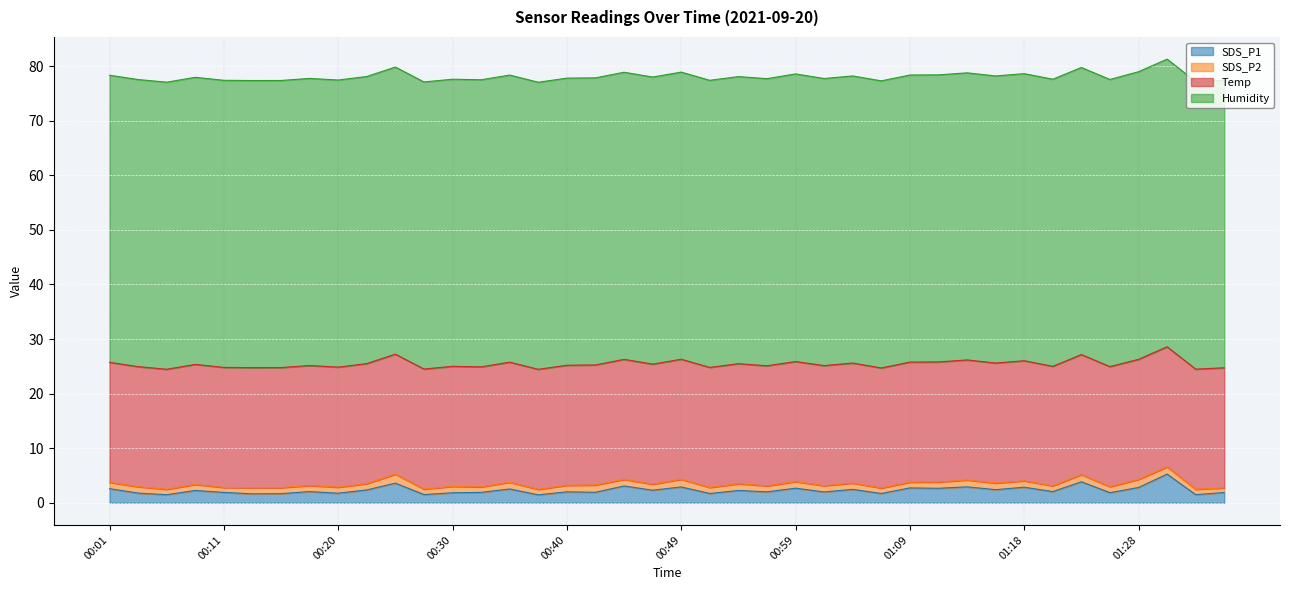

Reading right to left, what are all the values shown in this chart?

SDS_P1: 01:35=1.9	01:33=1.5	01:31=5.2	01:28=2.8	01:26=1.9	01:23=3.9	01:21=2.0	01:18=2.9	01:16=2.4	01:14=2.9	01:11=2.6	01:09=2.7	01:06=1.7	01:04=2.5	01:01=2.0	00:59=2.7	00:57=2.0	00:54=2.2	00:52=1.7	00:49=2.9	00:47=2.3	00:44=3.1	00:42=1.9	00:40=2.0	00:37=1.4	00:35=2.5	00:32=1.9	00:30=1.8	00:28=1.5	00:25=3.6	00:23=2.4	00:20=1.8	00:18=2.0	00:15=1.7	00:13=1.6	00:11=1.9	00:08=2.2	00:06=1.5	00:03=1.8	00:01=2.6
SDS_P2: 01:35=0.8	01:33=1.0	01:31=1.3	01:28=1.5	01:26=1.1	01:23=1.3	01:21=1.1	01:18=1.2	01:16=1.2	01:14=1.2	01:11=1.1	01:09=1.1	01:06=1.0	01:04=1.1	01:01=1.1	00:59=1.2	00:57=1.1	00:54=1.2	00:52=1.1	00:49=1.4	00:47=1.1	00:44=1.2	00:42=1.3	00:40=1.2	00:37=1.0	00:35=1.2	00:32=1.0	00:30=1.2	00:28=1.0	00:25=1.6	00:23=1.1	00:20=1.1	00:18=1.1	00:15=1.1	00:13=1.1	00:11=0.9	00:08=1.1	00:06=1.0	00:03=1.2	00:01=1.1
Temp: 01:35=22.0	01:33=22.0	01:31=22.0	01:28=22.0	01:26=22.0	01:23=22.0	01:21=21.9	01:18=22.0	01:16=22.0	01:14=22.0	01:11=22.0	01:09=22.0	01:06=22.0	01:04=22.0	01:01=22.0	00:59=22.0	00:57=22.0	00:54=22.0	00:52=22.0	00:49=22.0	00:47=22.0	00:44=22.0	00:42=22.0	00:40=22.0	00:37=22.0	00:35=22.0	00:32=22.0	00:30=22.0	00:28=22.0	00:25=22.0	00:23=22.0	00:20=22.0	00:18=22.0	00:15=22.0	00:13=22.0	00:11=22.0	00:08=22.0	00:06=22.0	00:03=22.0	00:01=22.0
Humidity: 01:35=52.7	01:33=52.7	01:31=52.7	01:28=52.7	01:26=52.6	01:23=52.6	01:21=52.6	01:18=52.6	01:16=52.6	01:14=52.6	01:11=52.6	01:09=52.6	01:06=52.6	01:04=52.6	01:01=52.6	00:59=52.7	00:57=52.6	00:54=52.6	00:52=52.6	00:49=52.6	00:47=52.6	00:44=52.6	00:42=52.6	00:40=52.6	00:37=52.6	00:35=52.6	00:32=52.6	00:30=52.6	00:28=52.6	00:25=52.6	00:23=52.6	00:20=52.6	00:18=52.6	00:15=52.6	00:13=52.6	00:11=52.6	00:08=52.6	00:06=52.6	00:03=52.6	00:01=52.6